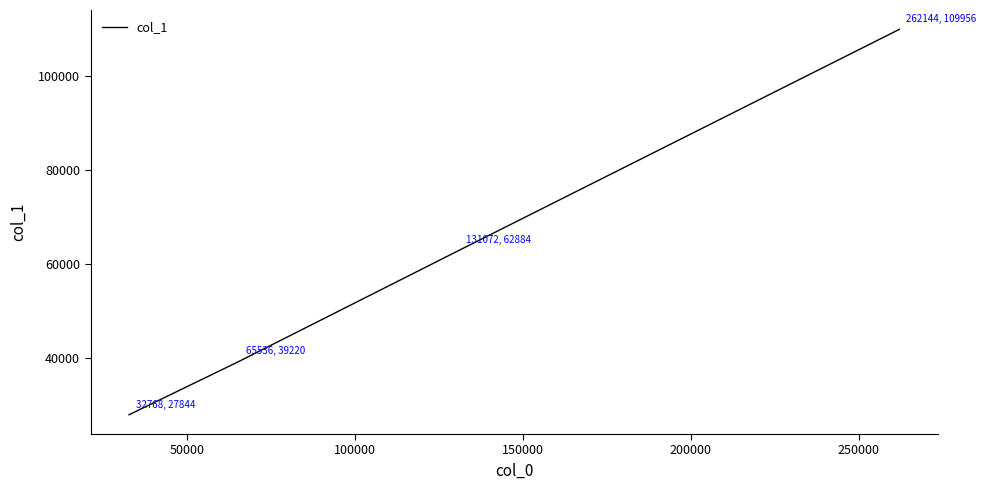

Reading left to right, what are all the values shown in this chart?

27844	39220	62884	109956